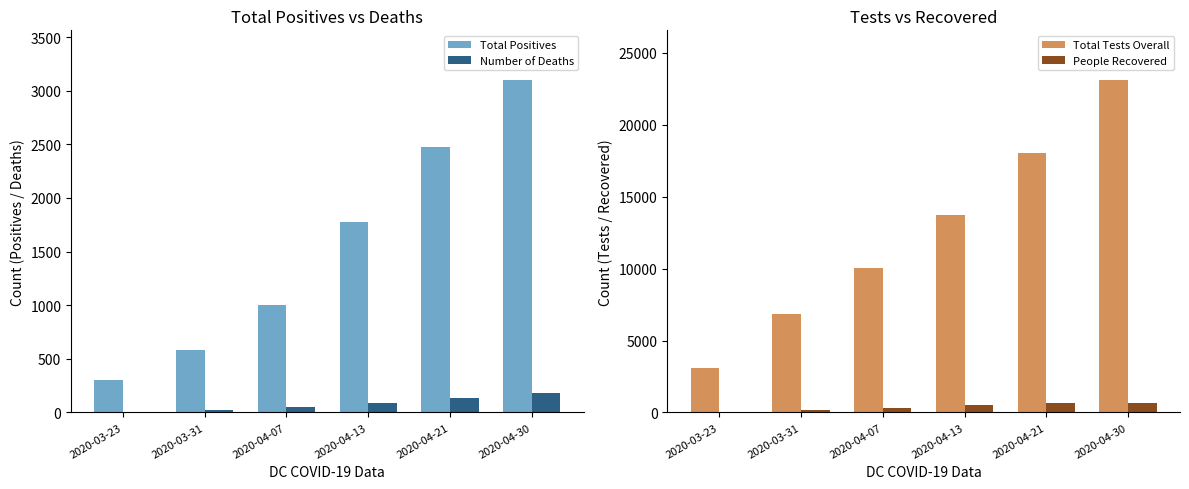

The value of People Recovered at 2020-03-23 is 9. True or false?

False